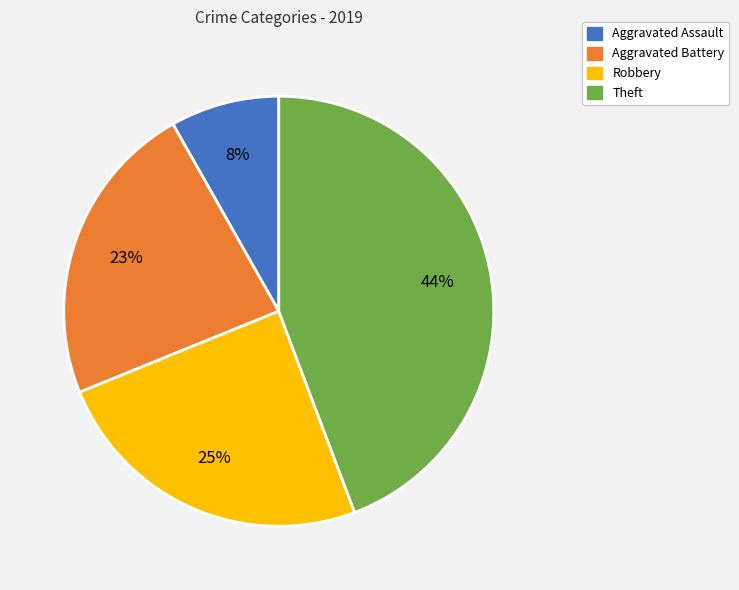

Which slice is the smallest?

Aggravated Assault